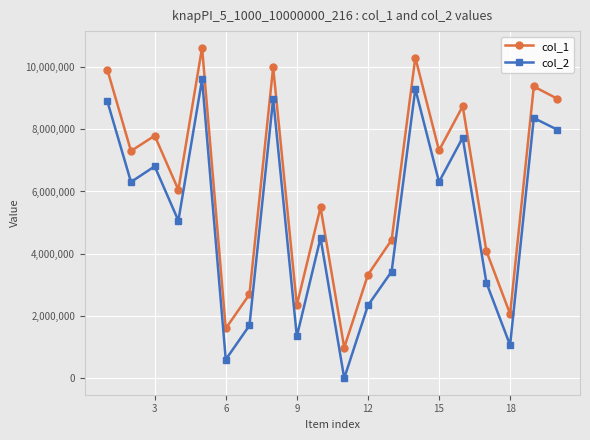

True or false: col_1 and col_2 intersect in this chart.

False